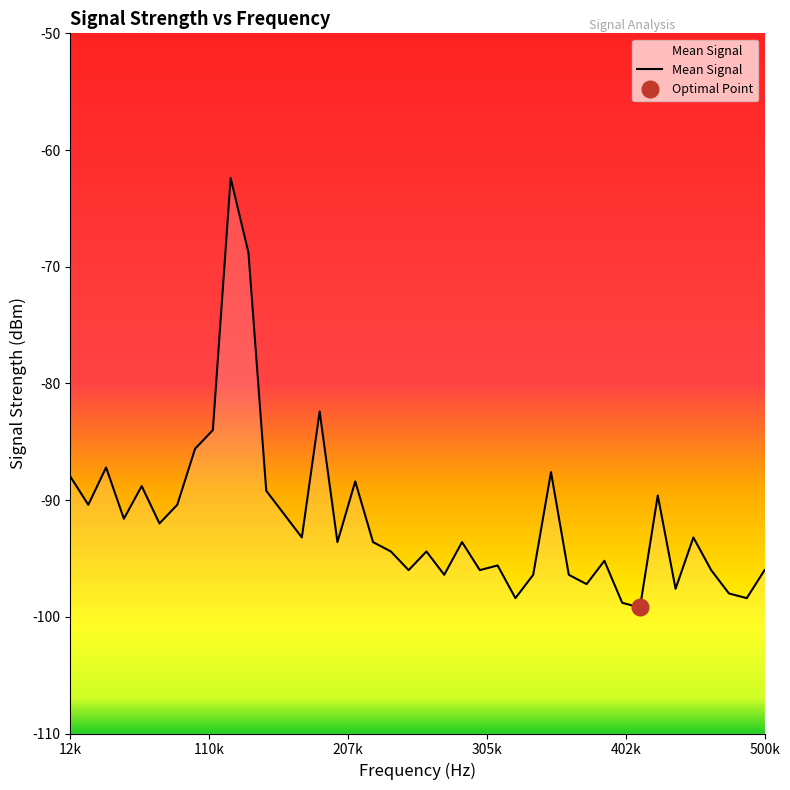

Reading left to right, extract all data points from this chart.

-88.0	-90.4	-87.2	-91.6	-88.8	-92.0	-90.4	-85.6	-84.0	-62.4	-68.8	-89.2	-91.2	-93.2	-82.4	-93.6	-88.4	-93.6	-94.4	-96.0	-94.4	-96.4	-93.6	-96.0	-95.6	-98.4	-96.4	-87.6	-96.4	-97.2	-95.2	-98.8	-99.2	-89.6	-97.6	-93.2	-96.0	-98.0	-98.4	-96.0